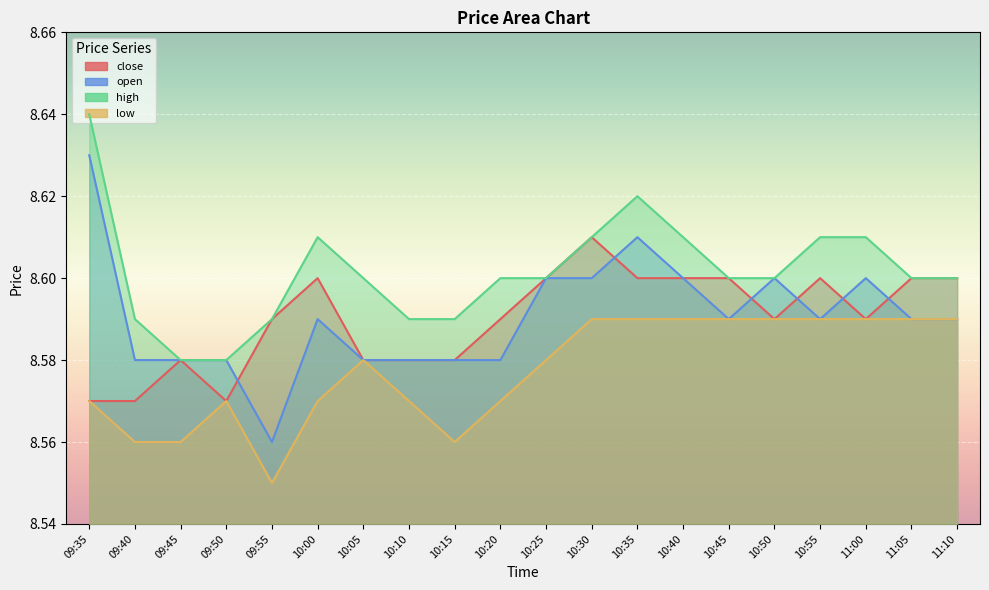

How many categories are shown in the chart?

20